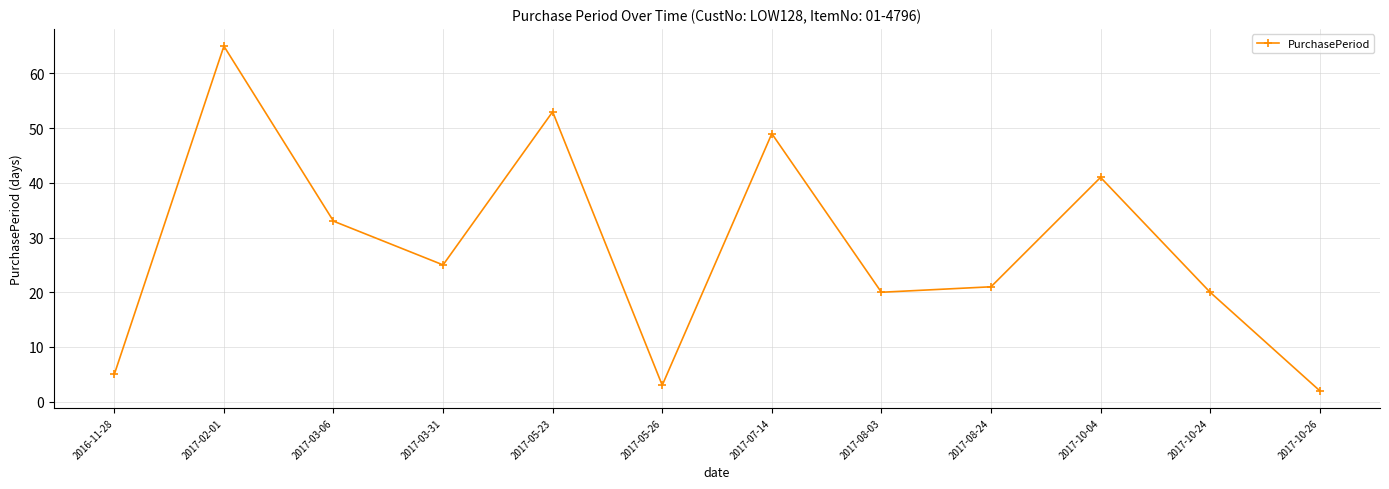

Is it true that the value at 2017-02-01 is 65?

True